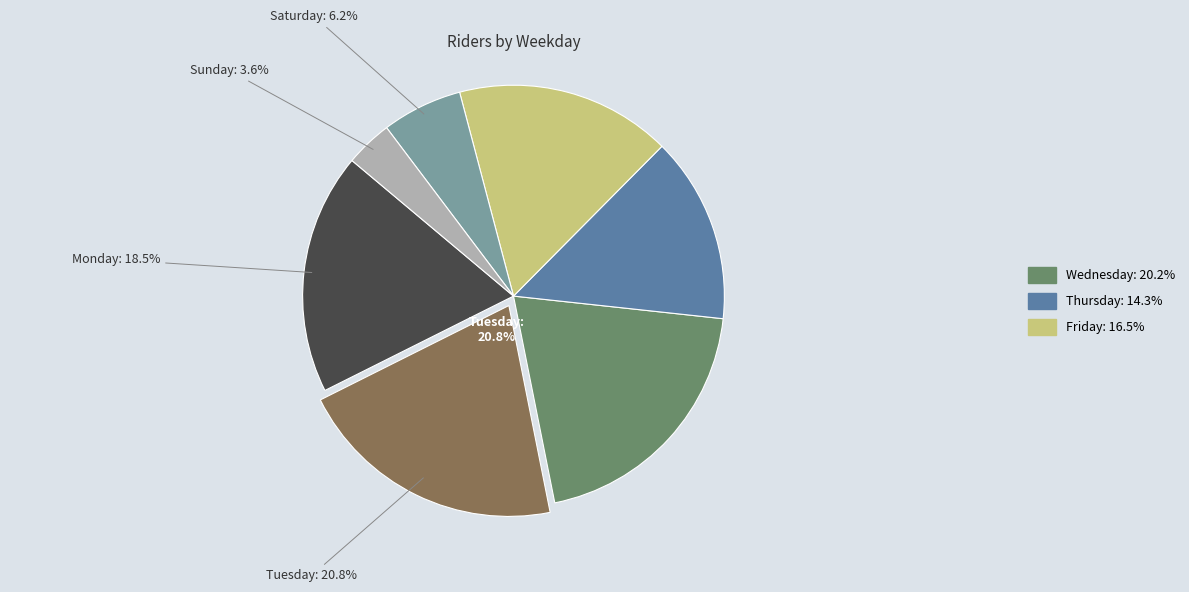

Is there a majority slice in this chart?

No